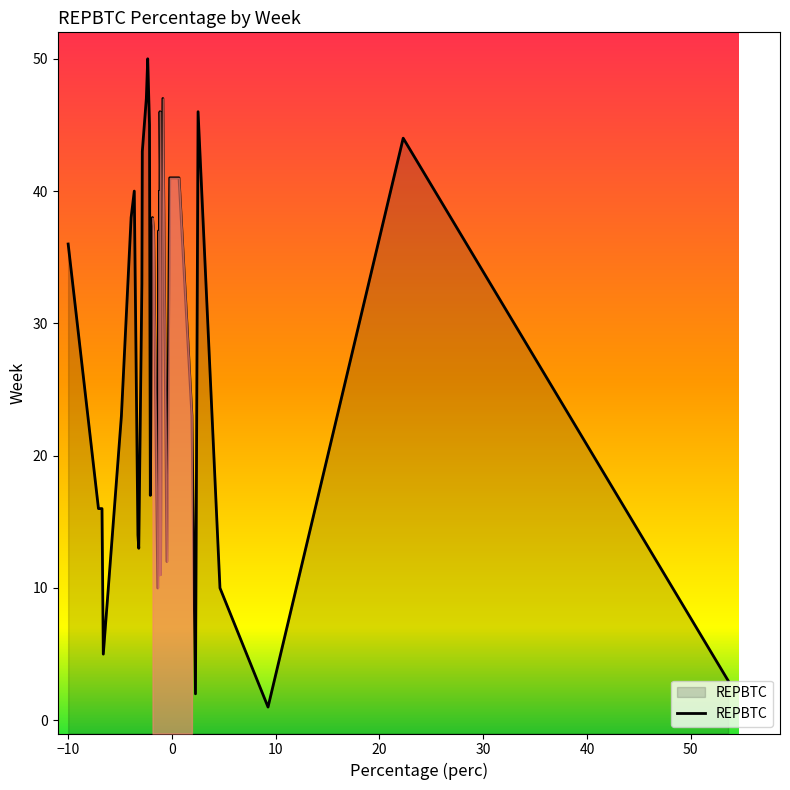

What is the highest value of the REPBTC series?

50